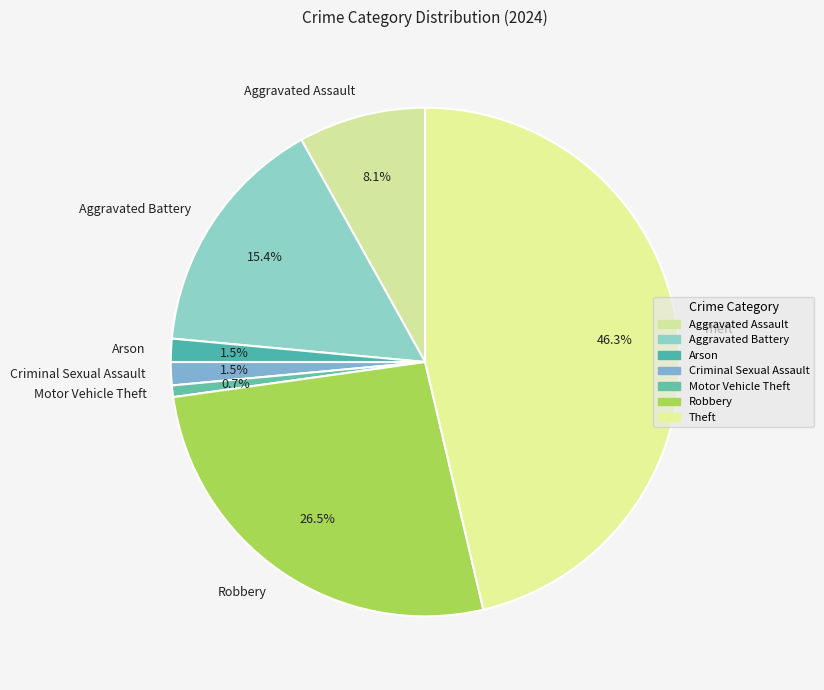

To the nearest percent, what percentage of the pie is Aggravated Battery?

15%